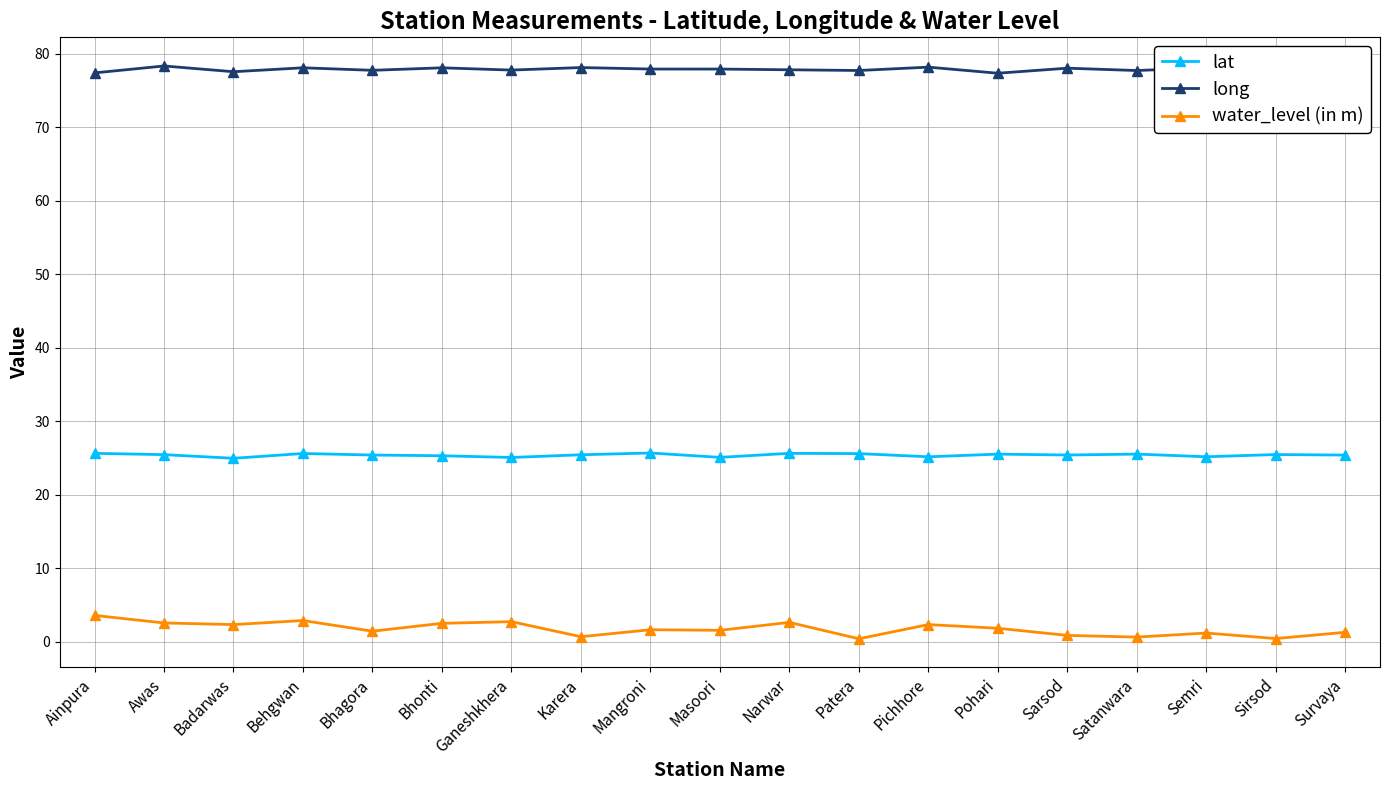

True or false: water_level (in m) and lat cross at least once.

False